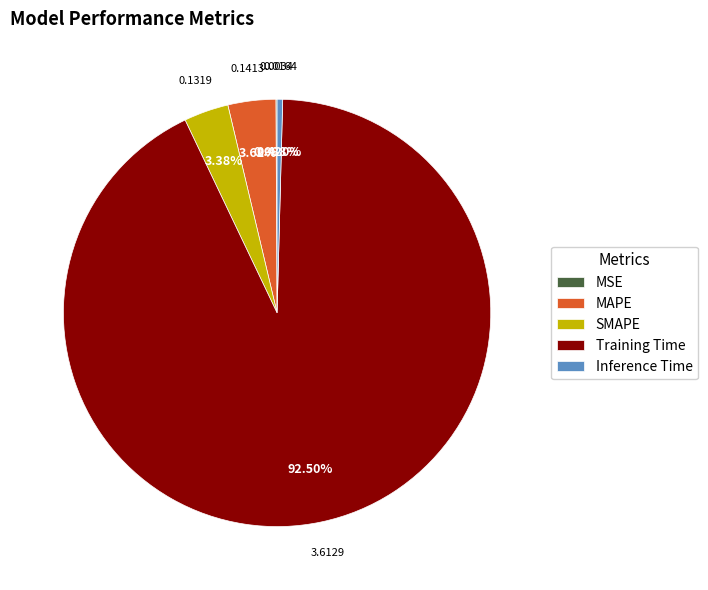

Does any single category account for the majority?

Yes